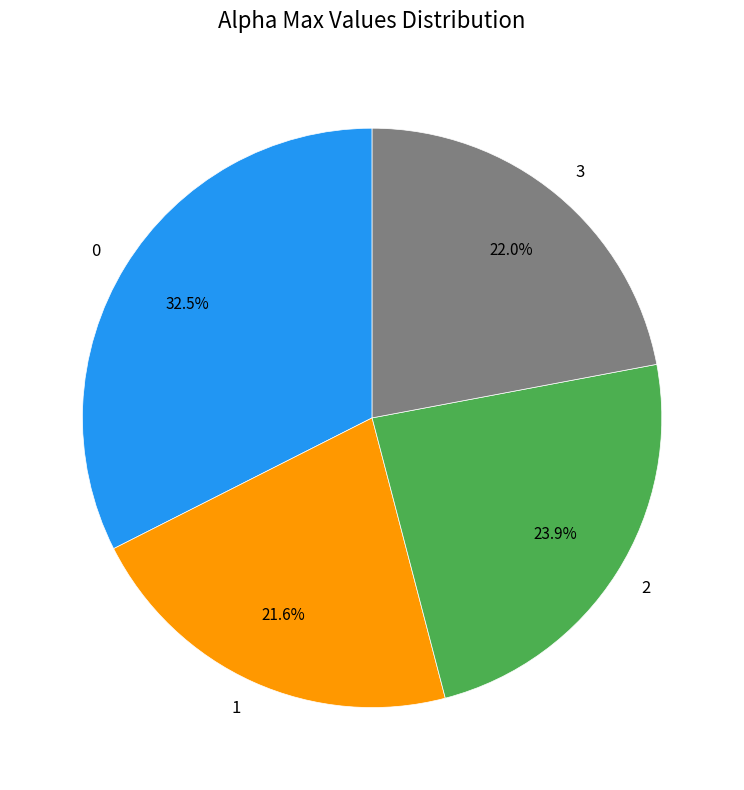

Do 0 and 1 together represent more than half of the pie?

Yes